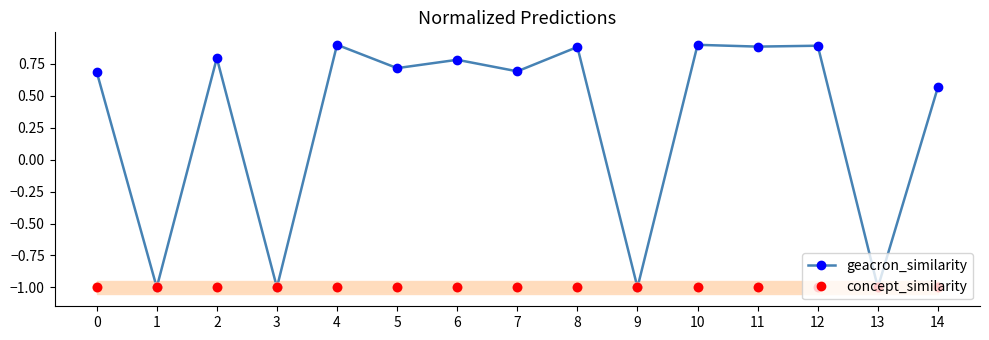

Which series changed the most between 1 and 4?

geacron_similarity